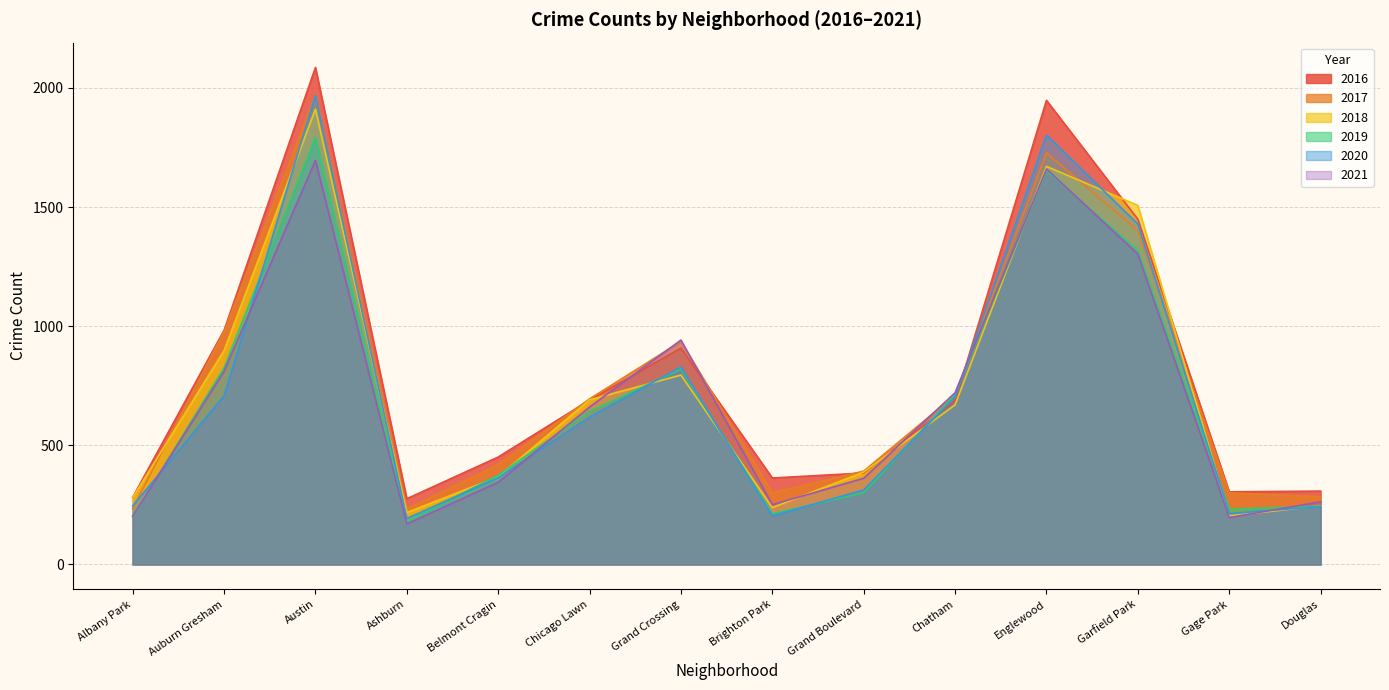

Does the chart display data point markers on the line(s)?

No